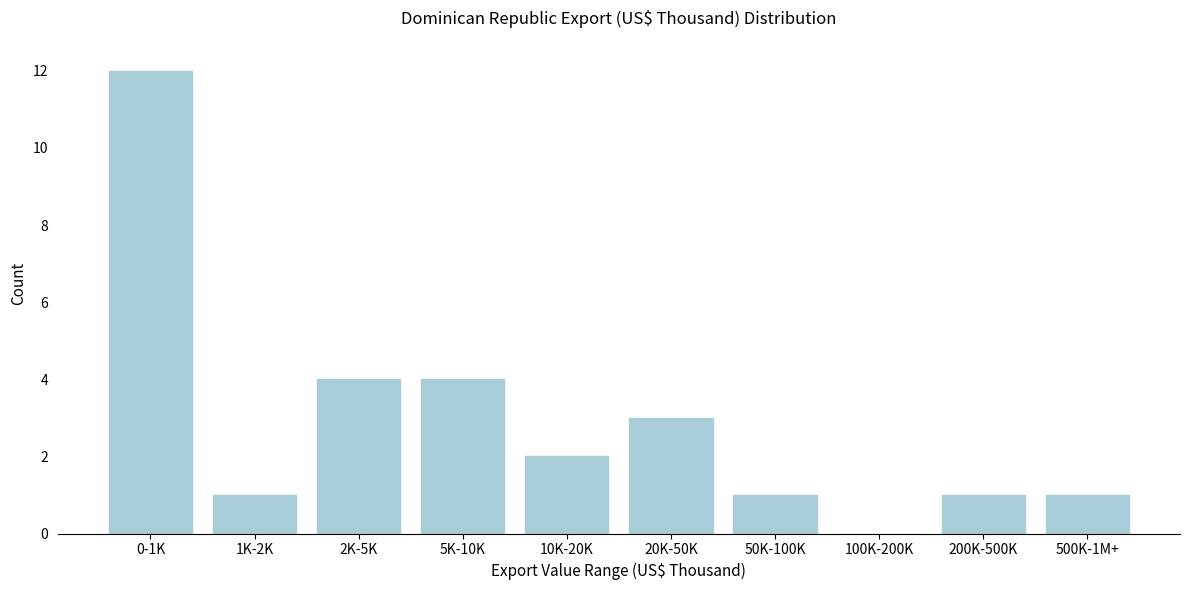

Reading right to left, extract all data points from this chart.

500K-1M+=1	200K-500K=1	100K-200K=0	50K-100K=1	20K-50K=3	10K-20K=2	5K-10K=4	2K-5K=4	1K-2K=1	0-1K=12